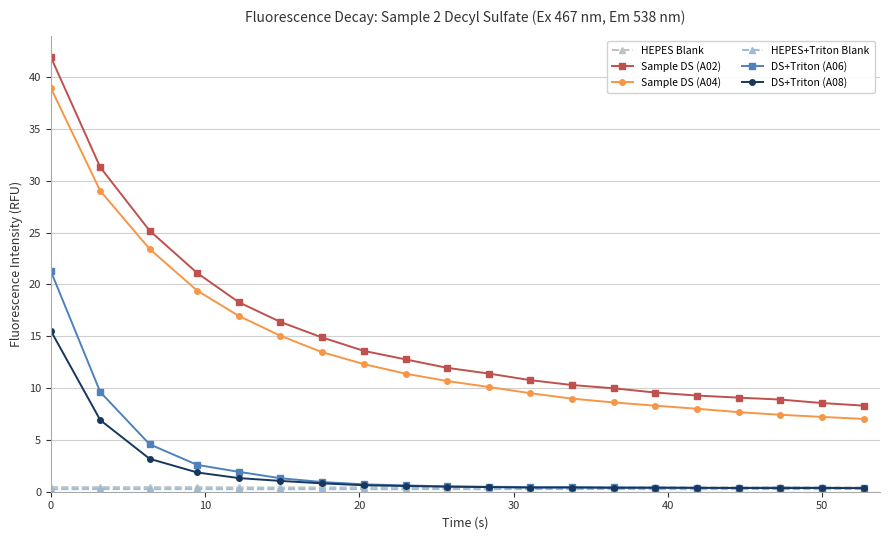

In DS+Triton (A08), how many points are higher than both neighbors (excluding endpoints)?

3